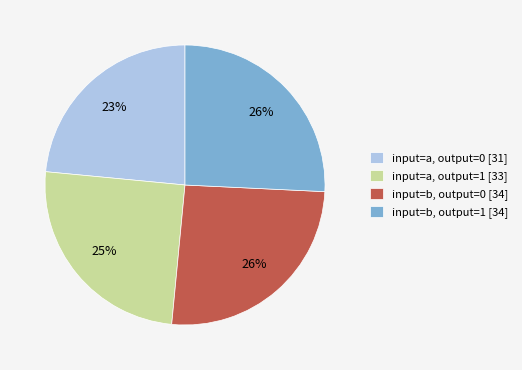

Between input=a, output=0 and input=a, output=1, which is larger?

input=a, output=1